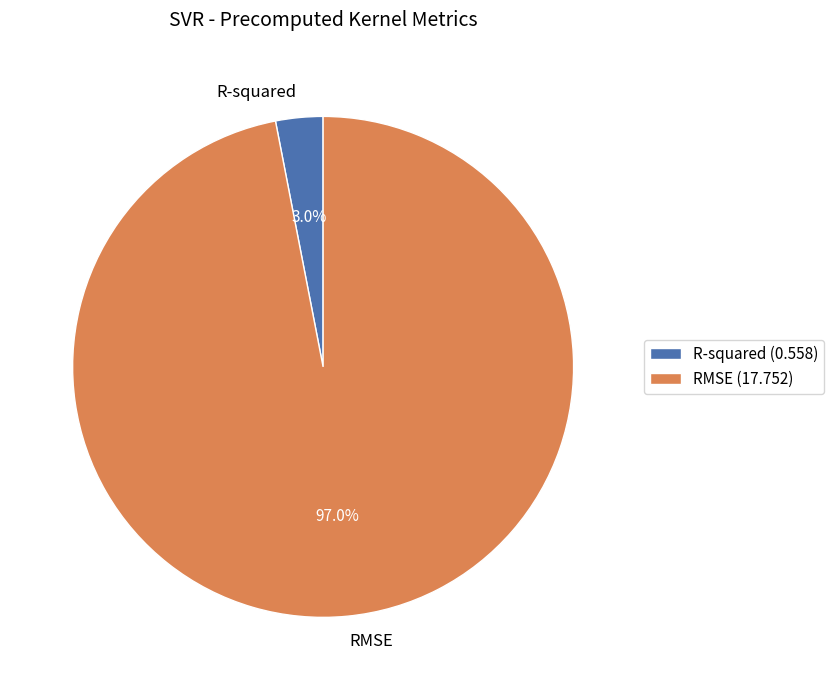

Is there any slice that represents more than half of the pie?

Yes